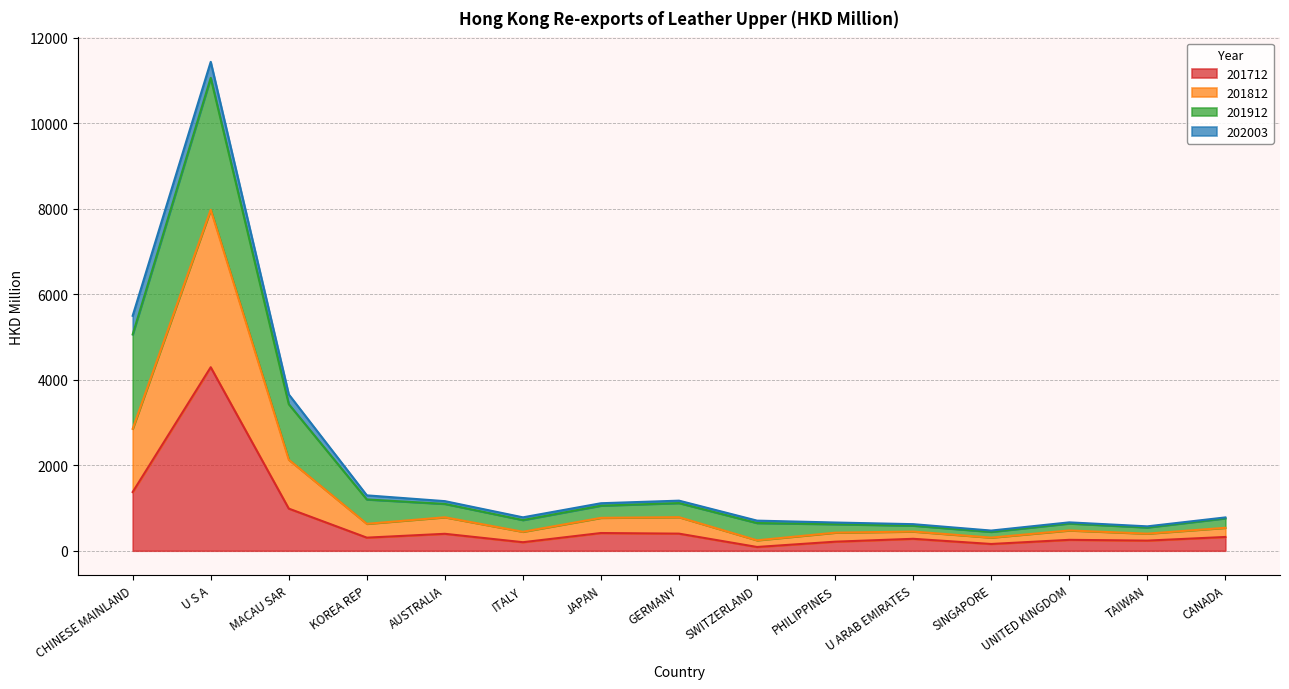

How many categories are shown in the chart?

15